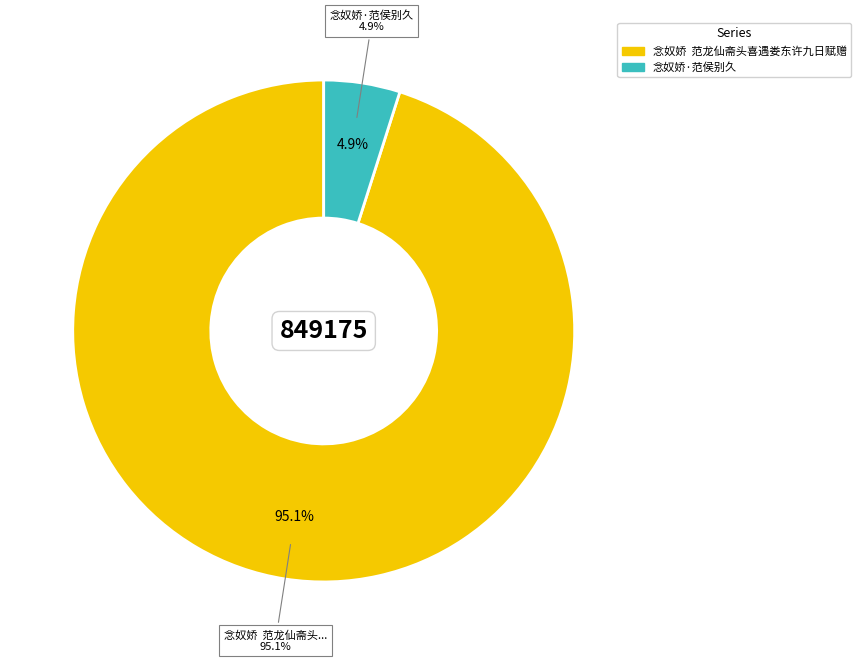

What is the smallest slice in the pie chart?

念奴娇·范侯别久